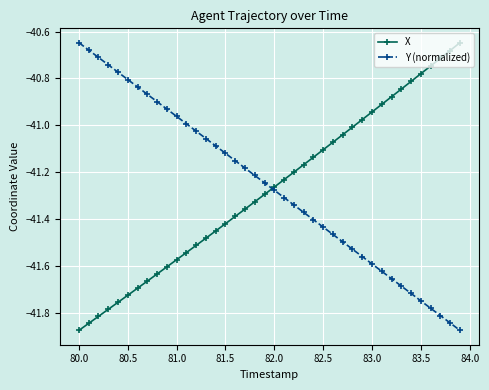

What is the difference between the second highest and minimum values in the X series?

1.2